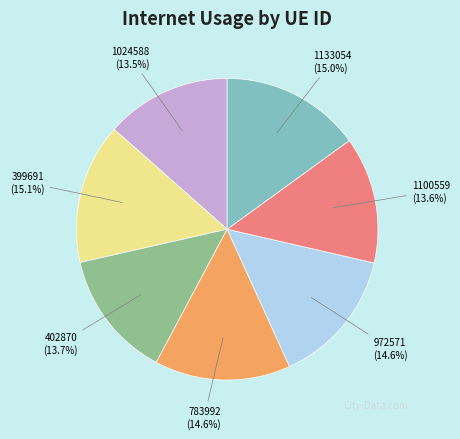

Is it true that 1133054 is 15% of the pie?

True